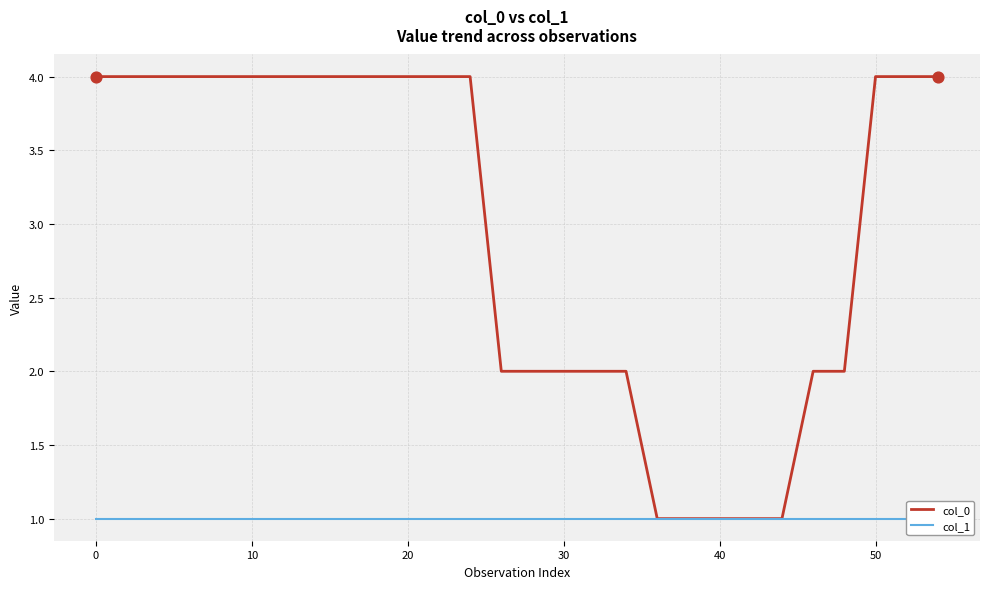

What is the highest value of the col_0 series?

4